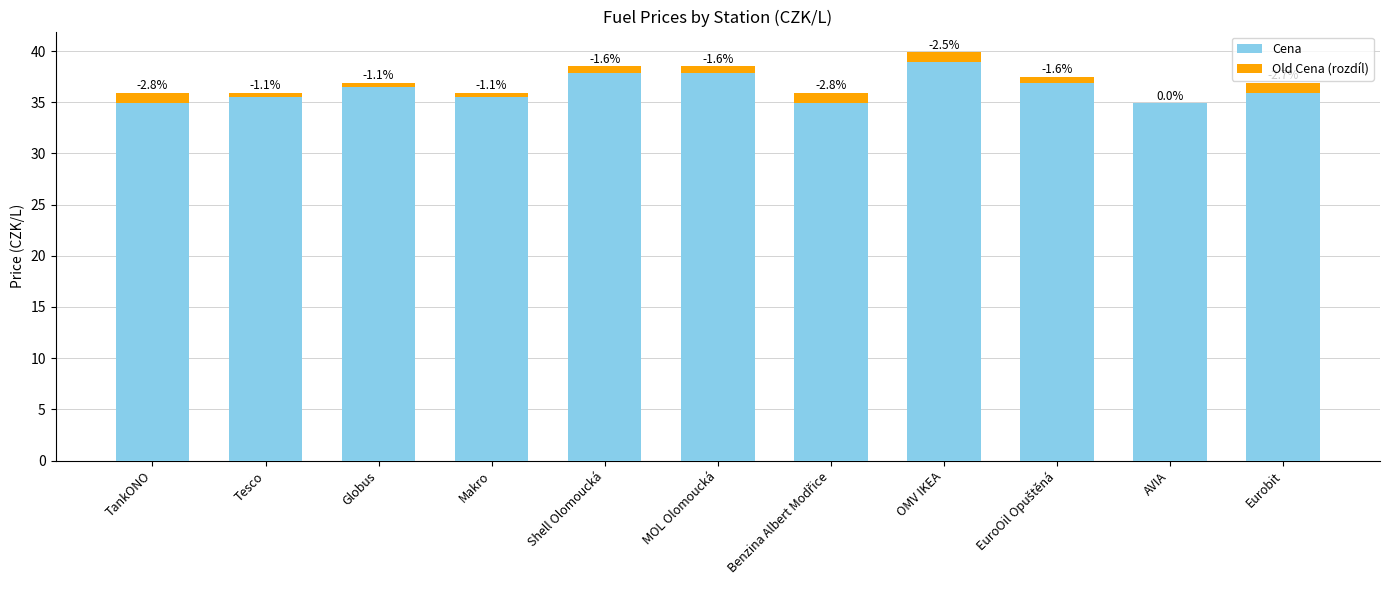

List the series in order of their overall mean, lowest first.

Old Cena (rozdíl), Cena